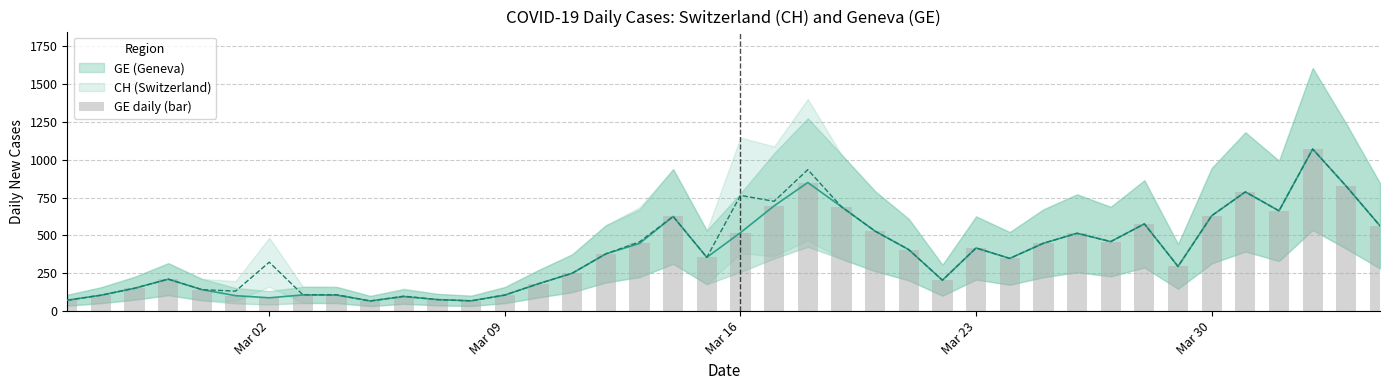

How many categories are shown in the chart?

40